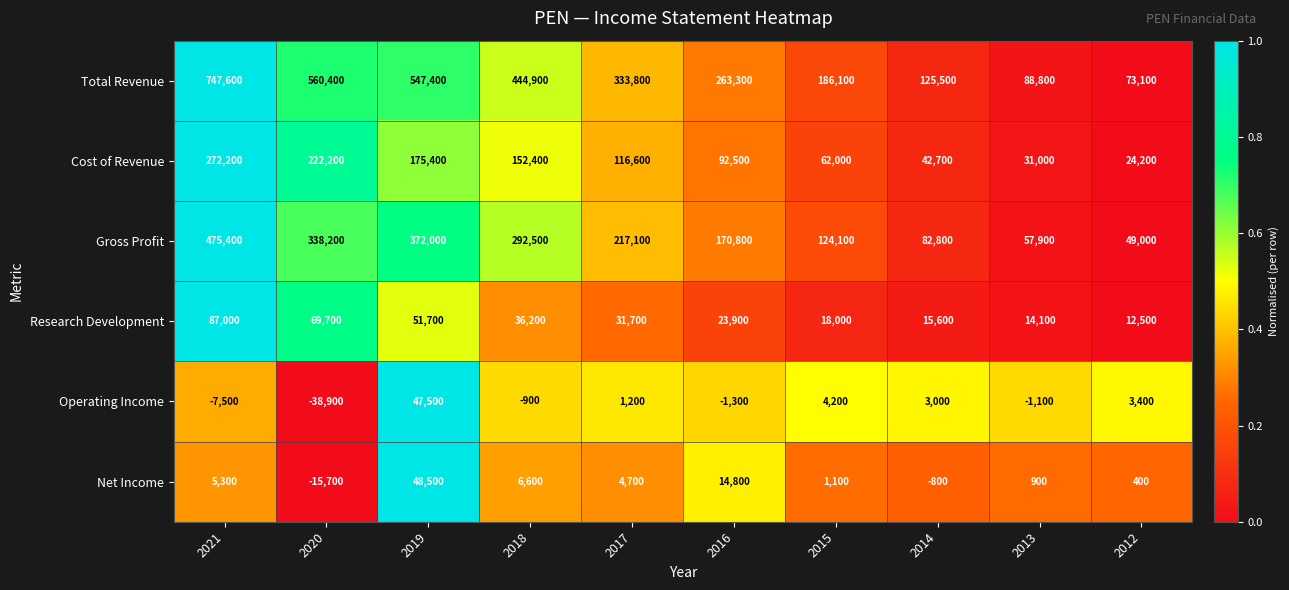

Is the value of Gross Profit at 2020 greater than the value of Research Development at 2020?

Yes